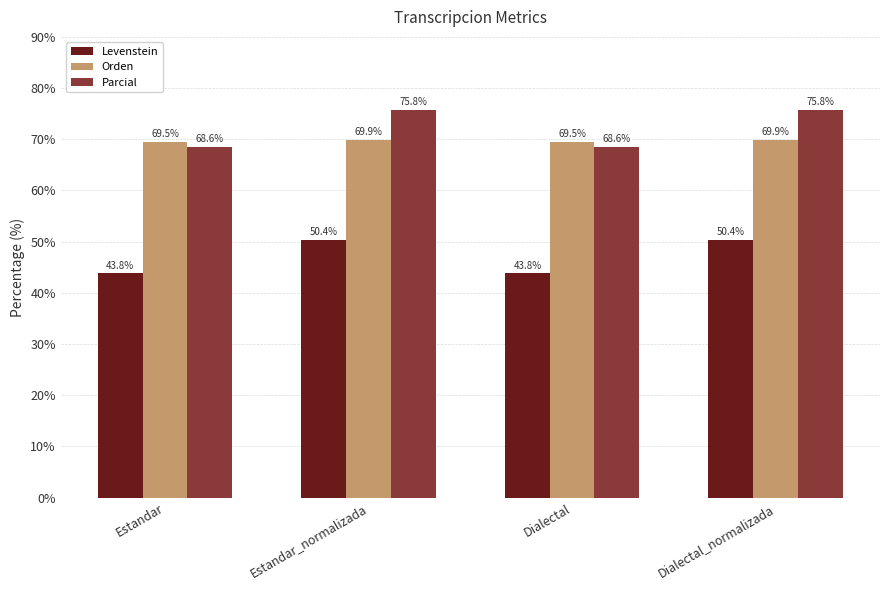

What is the spread (max minus min) of values at Dialectal_normalizada?

25.4